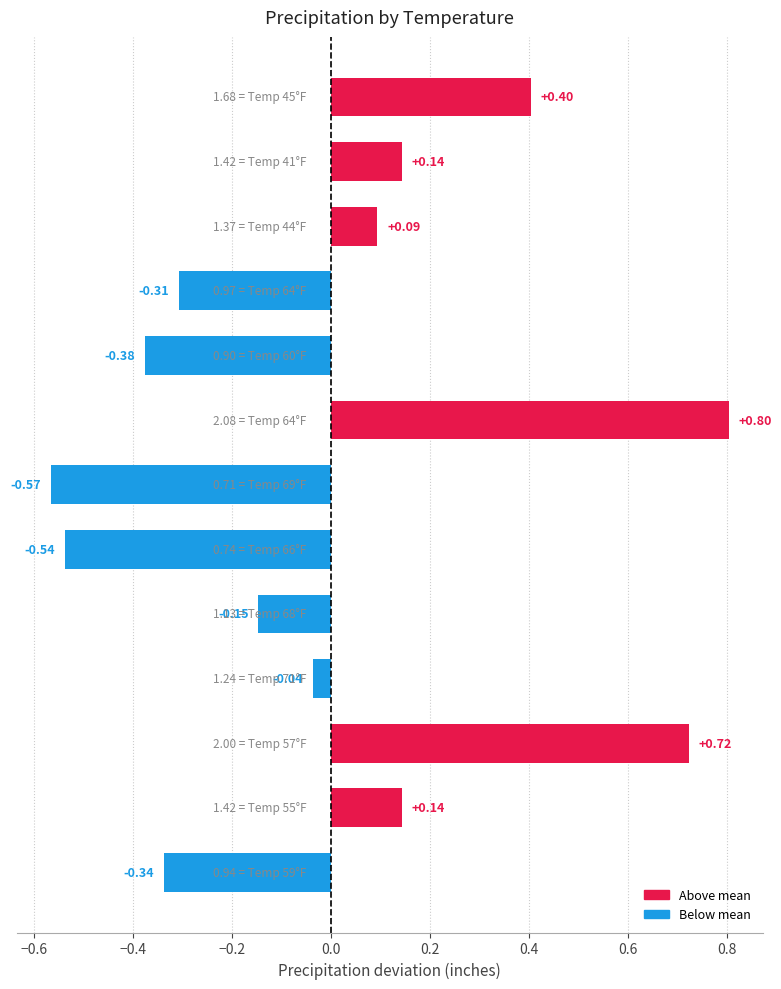

How many positive values are there?

6